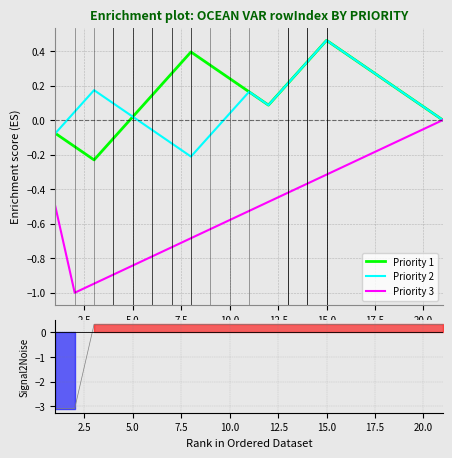

At which label does Priority 2 reach its peak?

15.0